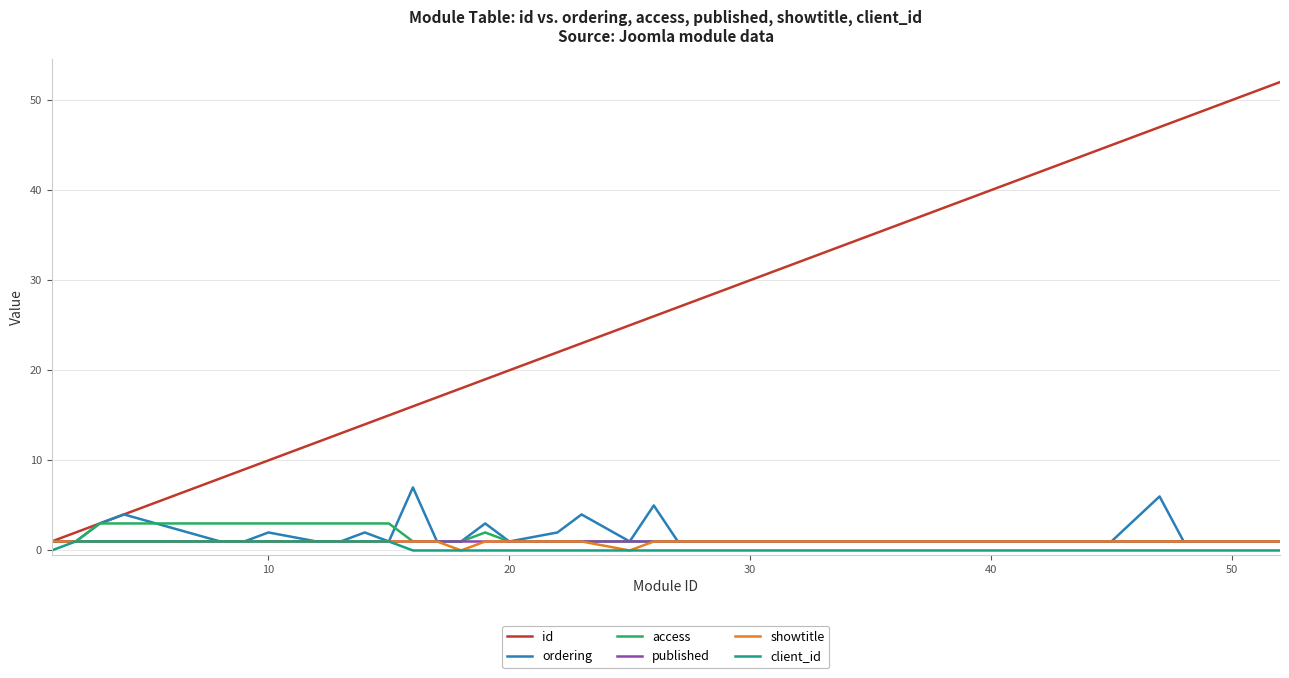

Which series has the largest range (max minus min)?

id